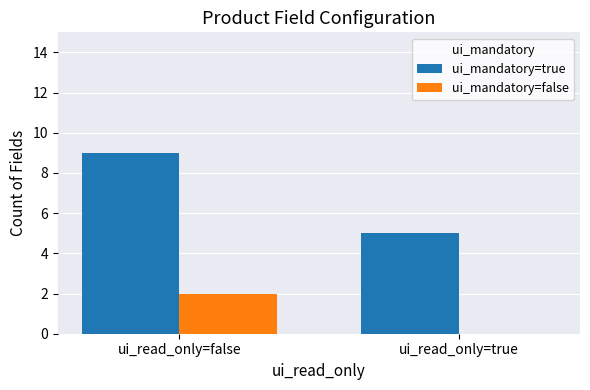

The value of ui_mandatory=true at ui_read_only=false is 16. True or false?

False